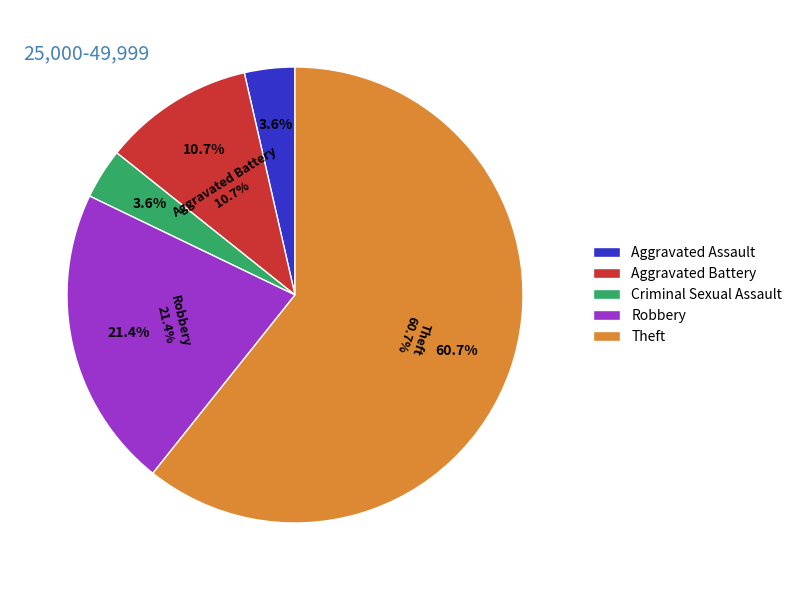

Does Aggravated Battery account for over 50% of the chart?

No